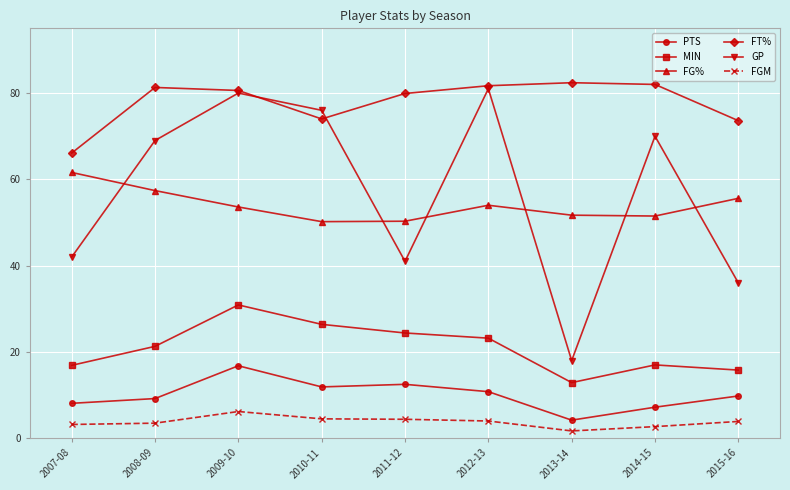

Rank the series at 2008-09 from highest to lowest value.

FT%, GP, FG%, MIN, PTS, FGM